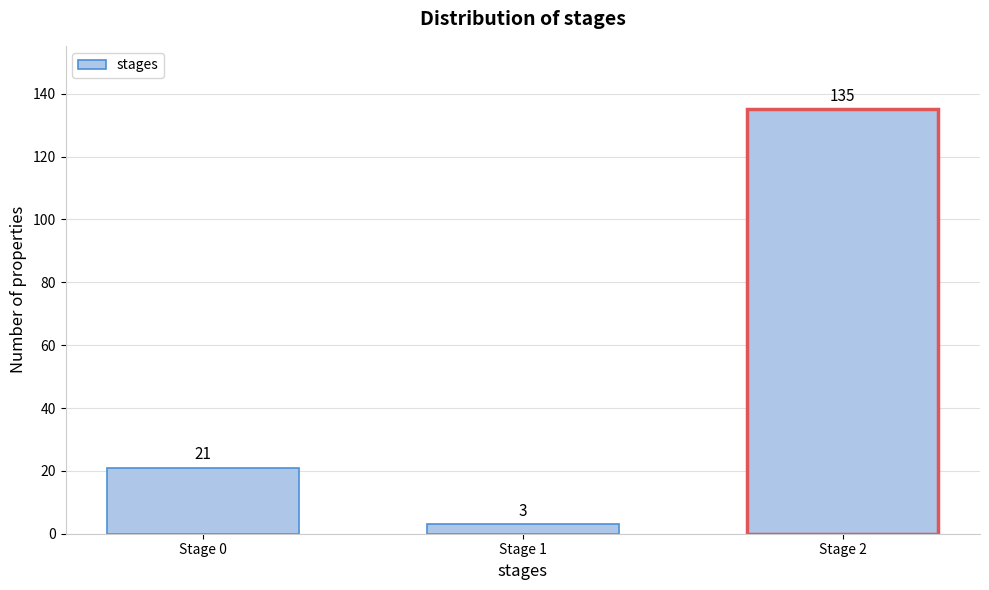

Reading left to right, list all the values displayed in this chart.

Stage 0=21	Stage 1=3	Stage 2=135